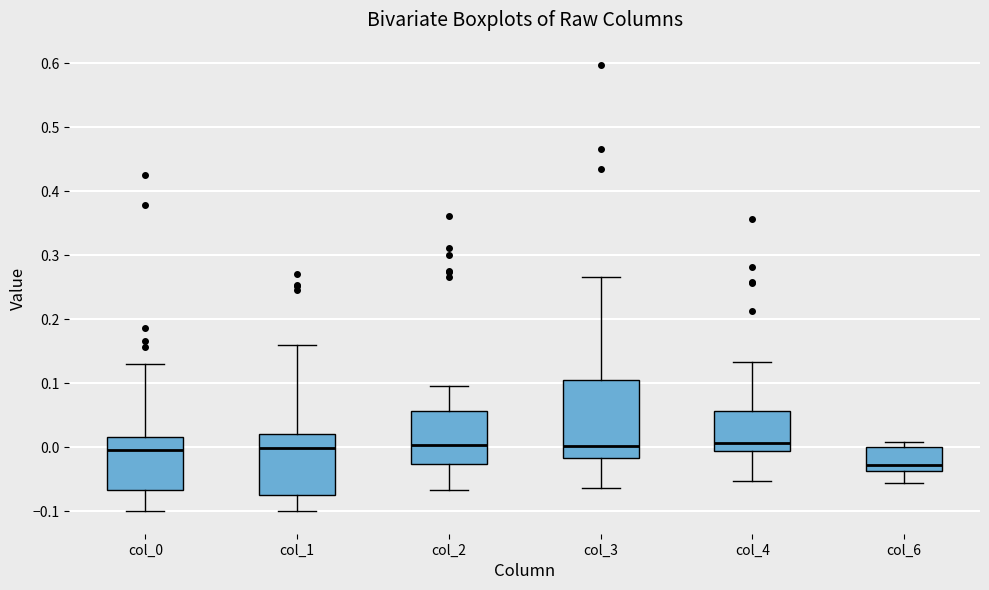

Reading left to right, read every box against the y-axis: the position of its median line, the range the box covers, and the ends of its whiskers. The values are not printed on the chart, so give them approximately, as read against the axis.

col_0: median 0.00, box -0.07 to 0.02, whiskers -0.10 to 0.13
col_1: median 0.00, box -0.07 to 0.02, whiskers -0.10 to 0.16
col_2: median 0.00, box -0.03 to 0.06, whiskers -0.07 to 0.10
col_3: median 0.00, box -0.02 to 0.10, whiskers -0.06 to 0.27
col_4: median 0.01, box -0.01 to 0.06, whiskers -0.05 to 0.13
col_6: median -0.03, box -0.04 to 0.00, whiskers -0.05 to 0.01